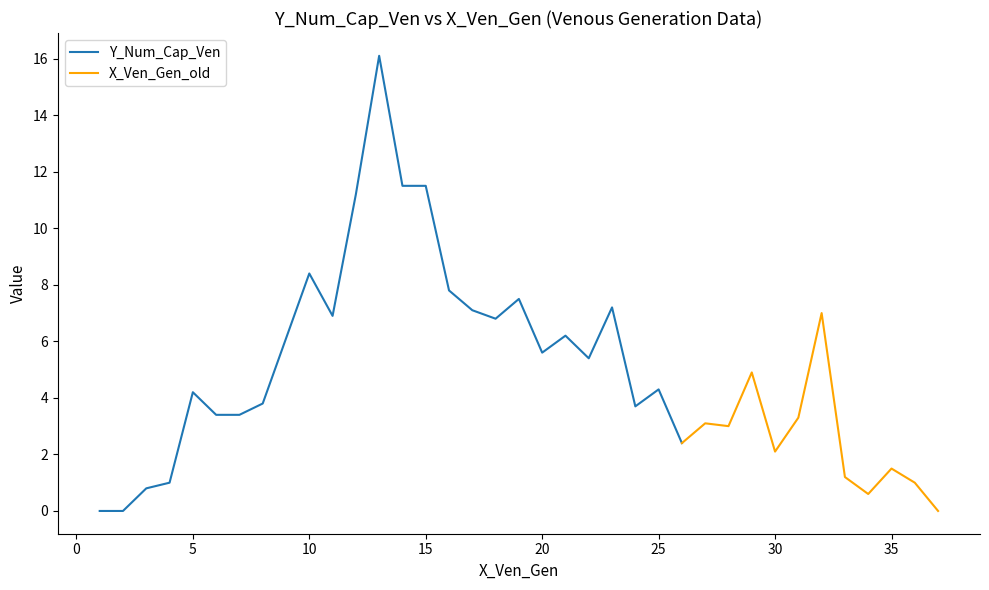

What is the difference between the second highest and minimum values in the Y_Num_Cap_Ven series?

11.5